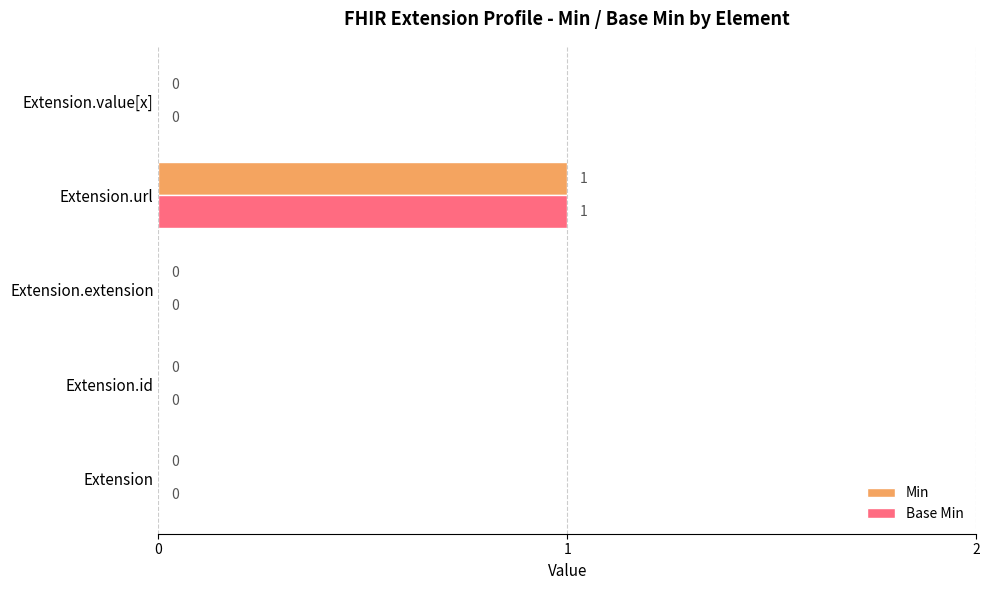

Is the value of Min at Extension.extension greater than the value of Base Min at Extension.url?

No